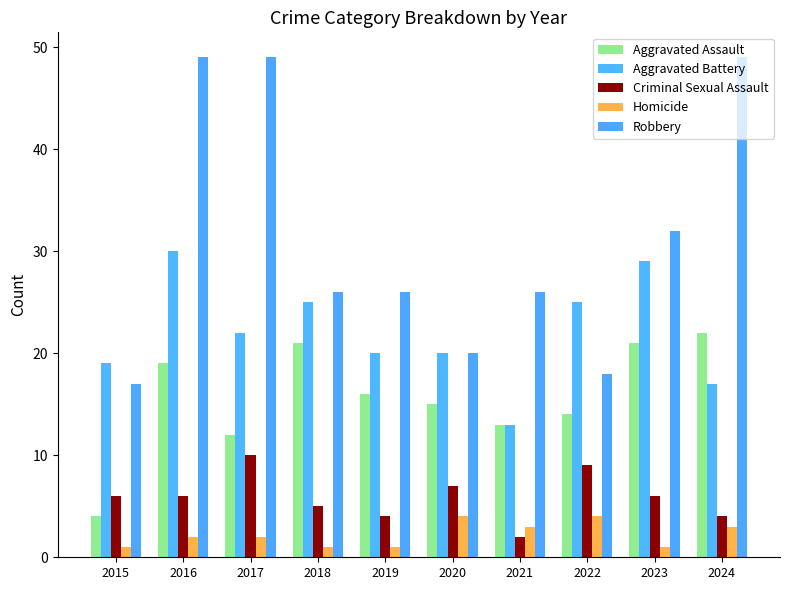

The Homicide series shows 1 at 2023. True or false?

True